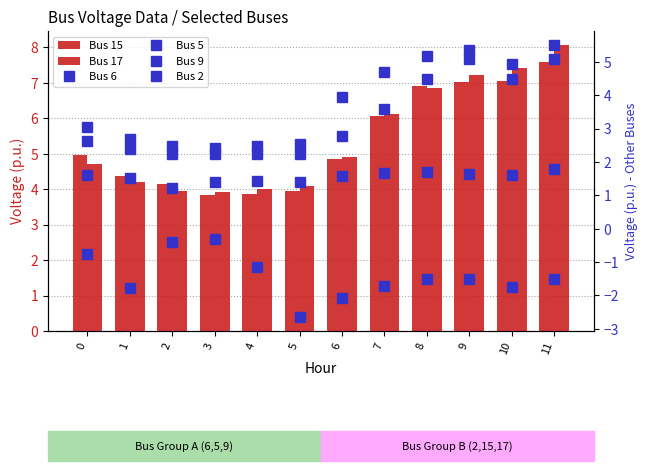

Which has a higher value, 10 or 3?

10